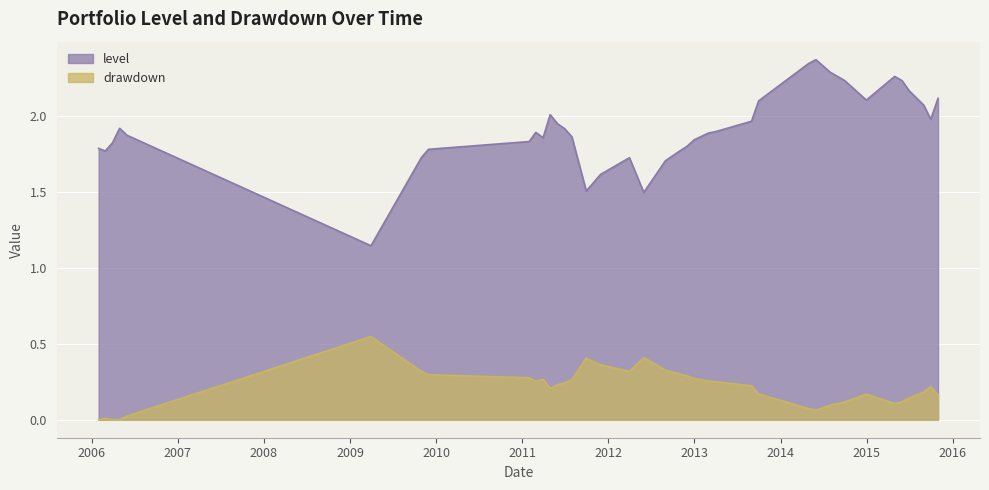

Rank the series by their average value, from lowest to highest.

drawdown, level